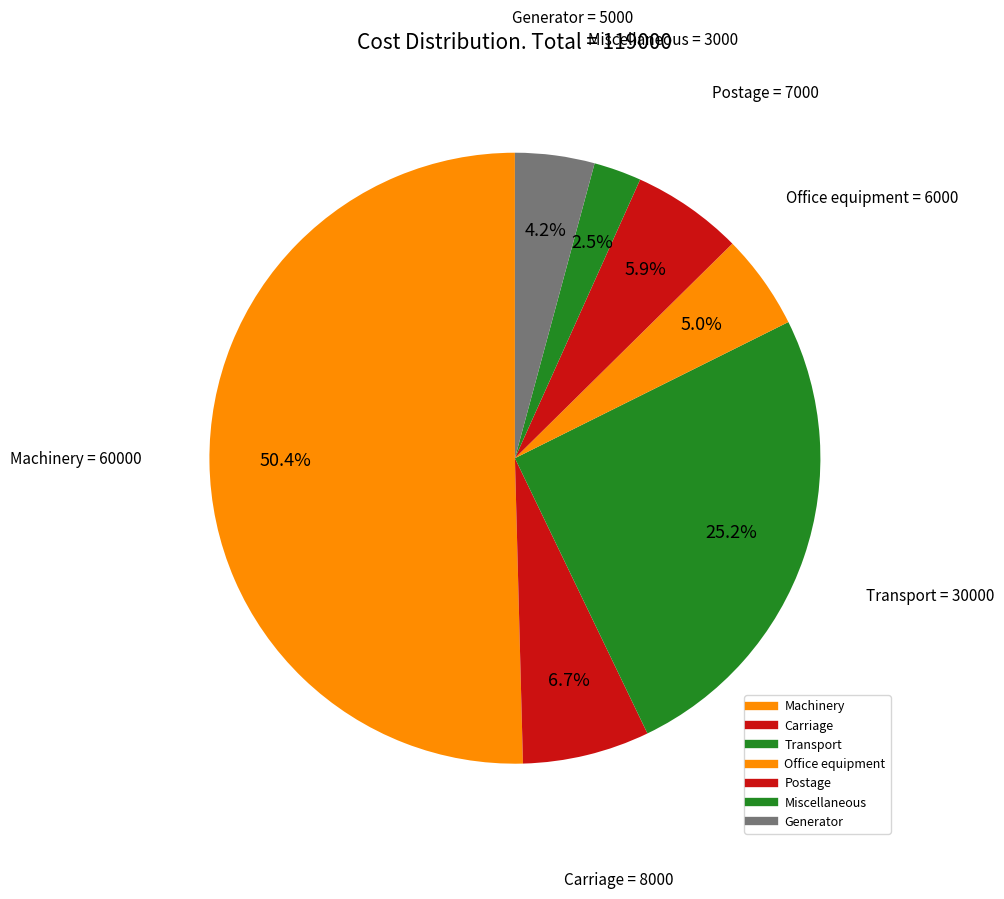

How much of the chart is everything except Machinery?

49.6%